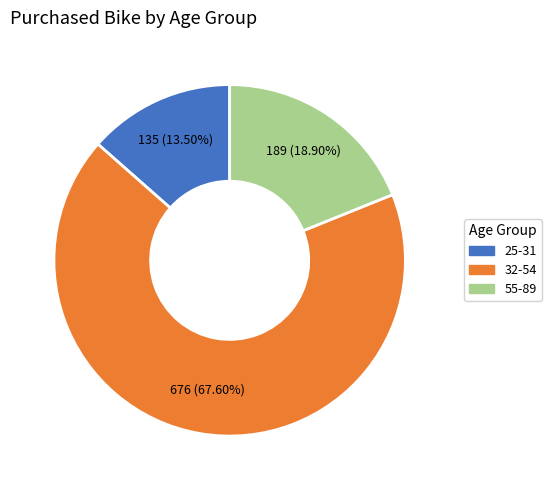

What percentage is NOT represented by 55-89?

81.1%